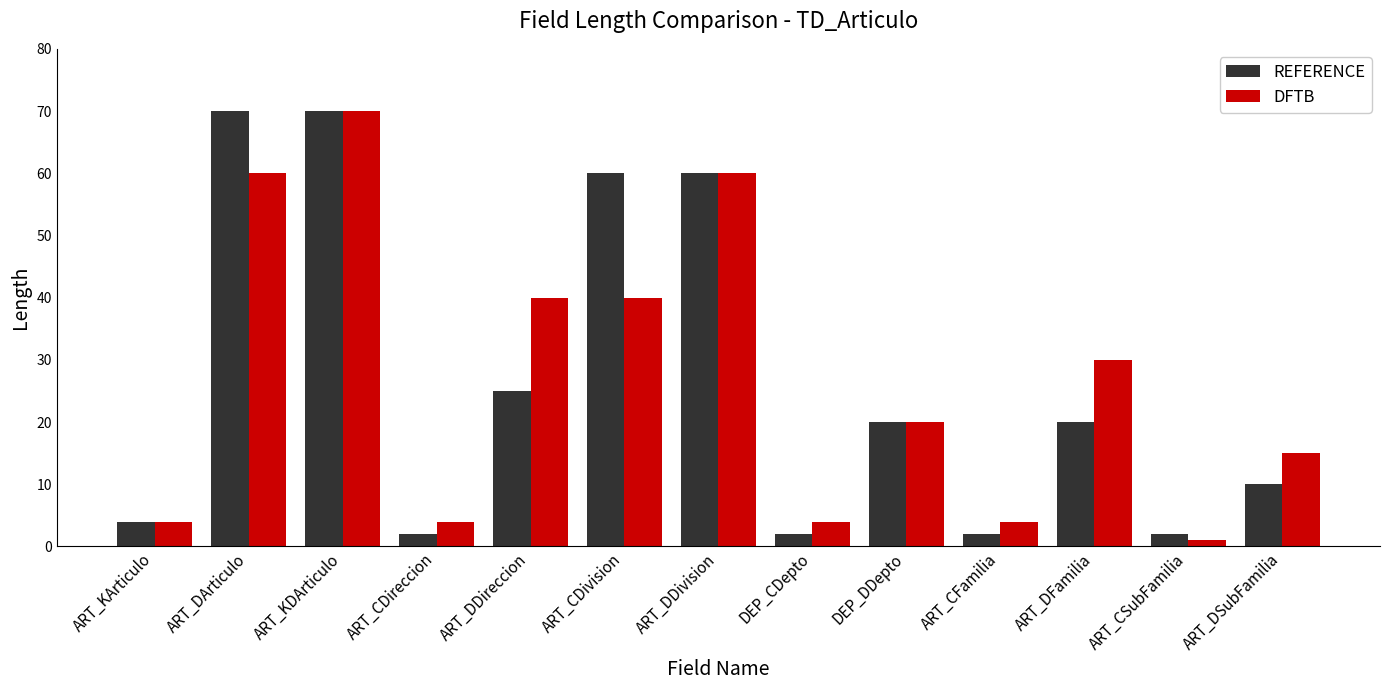

Is the value of REFERENCE at ART_DDireccion greater than the value of DFTB at ART_DArticulo?

No